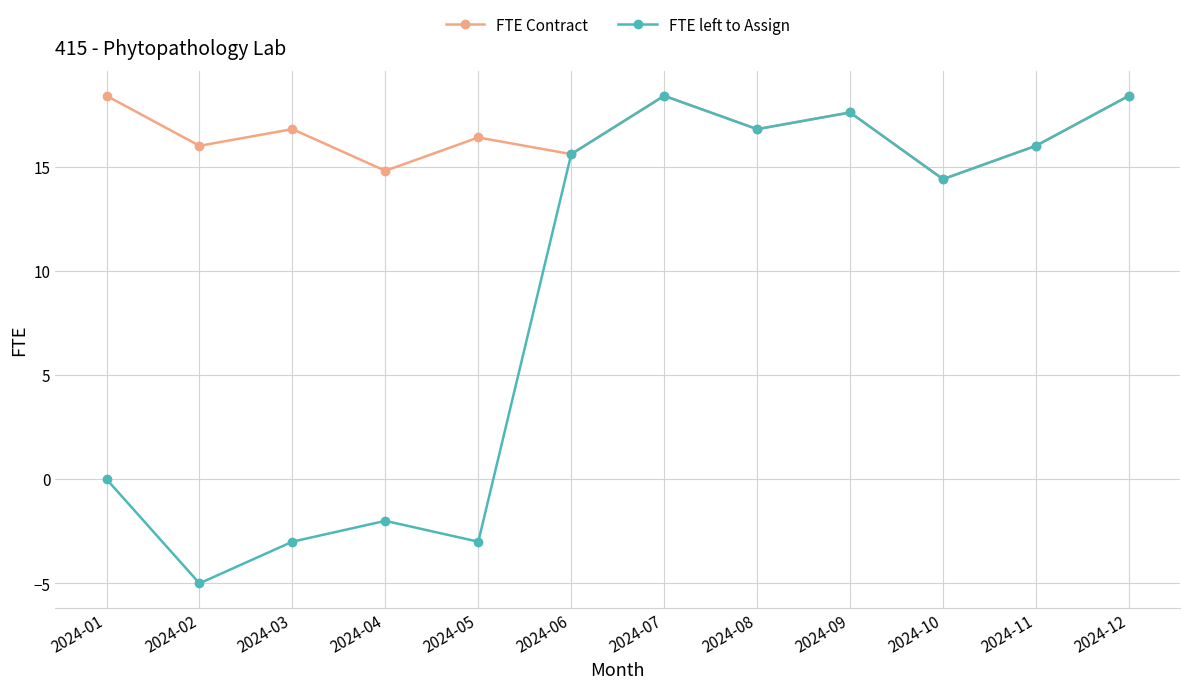

Reading right to left, what are all the values shown in this chart?

FTE Contract: 2024-12=18.4	2024-11=16.0	2024-10=14.4	2024-09=17.6	2024-08=16.8	2024-07=18.4	2024-06=15.6	2024-05=16.4	2024-04=14.8	2024-03=16.8	2024-02=16.0	2024-01=18.4
FTE left to Assign: 2024-12=18.4	2024-11=16.0	2024-10=14.4	2024-09=17.6	2024-08=16.8	2024-07=18.4	2024-06=15.6	2024-05=-3.0	2024-04=-2.0	2024-03=-3.0	2024-02=-5.0	2024-01=0.0